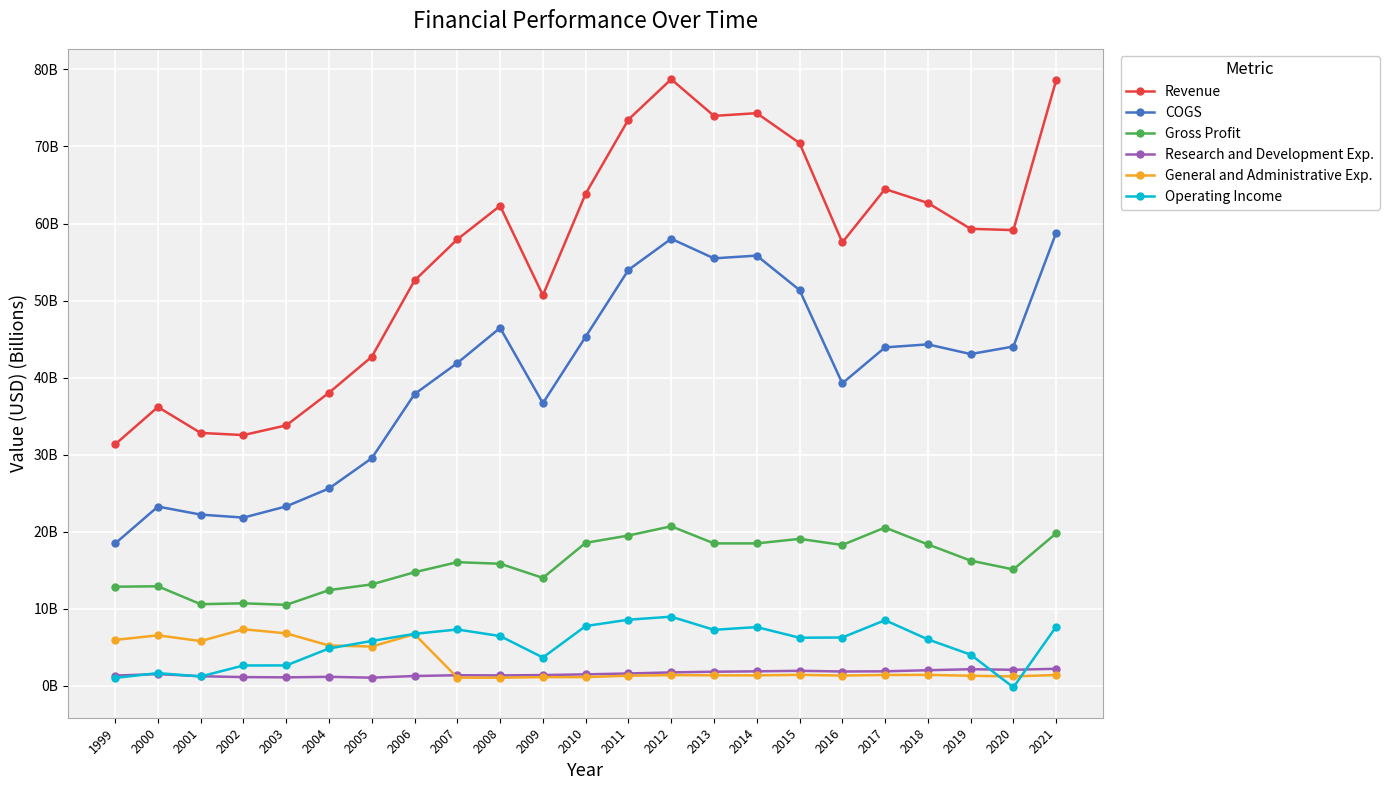

Reading right to left, what are all the values shown in this chart?

Revenue: 2021=78.6	2020=59.1	2019=59.3	2018=62.7	2017=64.5	2016=57.5	2015=70.4	2014=74.3	2013=74.0	2012=78.7	2011=73.5	2010=63.9	2009=50.7	2008=62.3	2007=58.0	2006=52.6	2005=42.7	2004=38.0	2003=33.8	2002=32.5	2001=32.8	2000=36.2	1999=31.3
COGS: 2021=58.8	2020=44.0	2019=43.1	2018=44.3	2017=43.9	2016=39.3	2015=51.4	2014=55.8	2013=55.5	2012=58.0	2011=54.0	2010=45.3	2009=36.7	2008=46.5	2007=41.9	2006=37.9	2005=29.5	2004=25.6	2003=23.3	2002=21.8	2001=22.2	2000=23.3	1999=18.5
Gross Profit: 2021=19.8	2020=15.1	2019=16.3	2018=18.4	2017=20.5	2016=18.3	2015=19.1	2014=18.5	2013=18.5	2012=20.7	2011=19.5	2010=18.6	2009=14.0	2008=15.8	2007=16.1	2006=14.7	2005=13.2	2004=12.4	2003=10.5	2002=10.7	2001=10.6	2000=12.9	1999=12.9
Research and Development Exp.: 2021=2.2	2020=2.1	2019=2.2	2018=2.0	2017=1.9	2016=1.9	2015=2.0	2014=1.9	2013=1.8	2012=1.7	2011=1.6	2010=1.5	2009=1.4	2008=1.4	2007=1.4	2006=1.3	2005=1.1	2004=1.2	2003=1.1	2002=1.1	2001=1.2	2000=1.5	1999=1.3
General and Administrative Exp.: 2021=1.4	2020=1.2	2019=1.3	2018=1.4	2017=1.4	2016=1.3	2015=1.4	2014=1.4	2013=1.4	2012=1.4	2011=1.3	2010=1.1	2009=1.1	2008=1.1	2007=1.1	2006=6.7	2005=5.1	2004=5.2	2003=6.8	2002=7.3	2001=5.8	2000=6.6	1999=6.0
Operating Income: 2021=7.7	2020=-0.2	2019=4.1	2018=6.0	2017=8.5	2016=6.3	2015=6.2	2014=7.6	2013=7.3	2012=9.0	2011=8.6	2010=7.8	2009=3.7	2008=6.5	2007=7.3	2006=6.7	2005=5.8	2004=4.9	2003=2.7	2002=2.6	2001=1.2	2000=1.7	1999=1.0